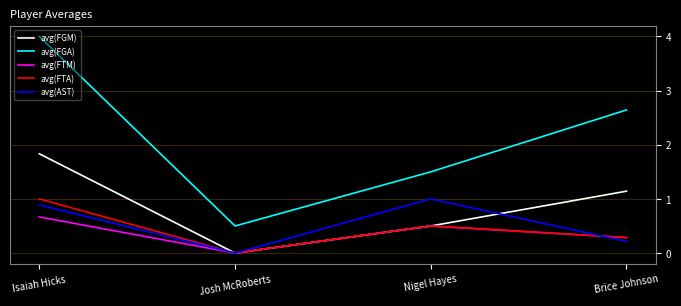

True or false: avg(FTM) has a value of 0.5 at Brice Johnson.

False